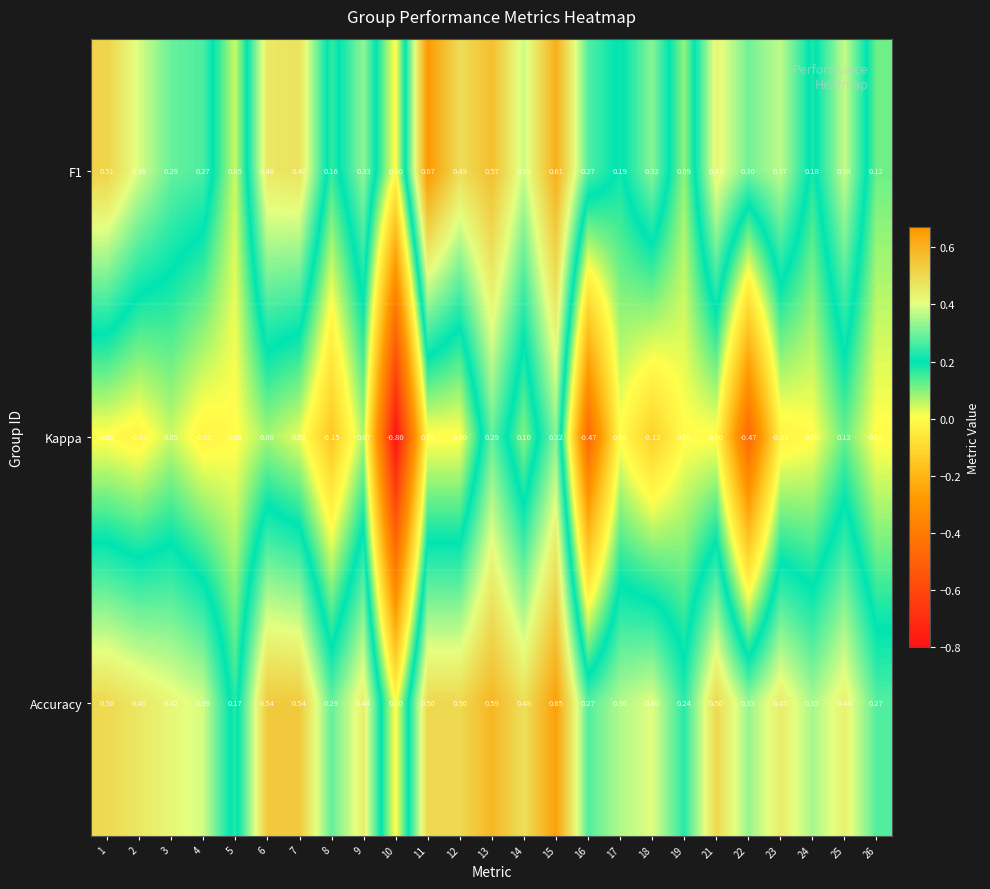

Is the value of F1 at 5 greater than the value of Accuracy at 25?

No